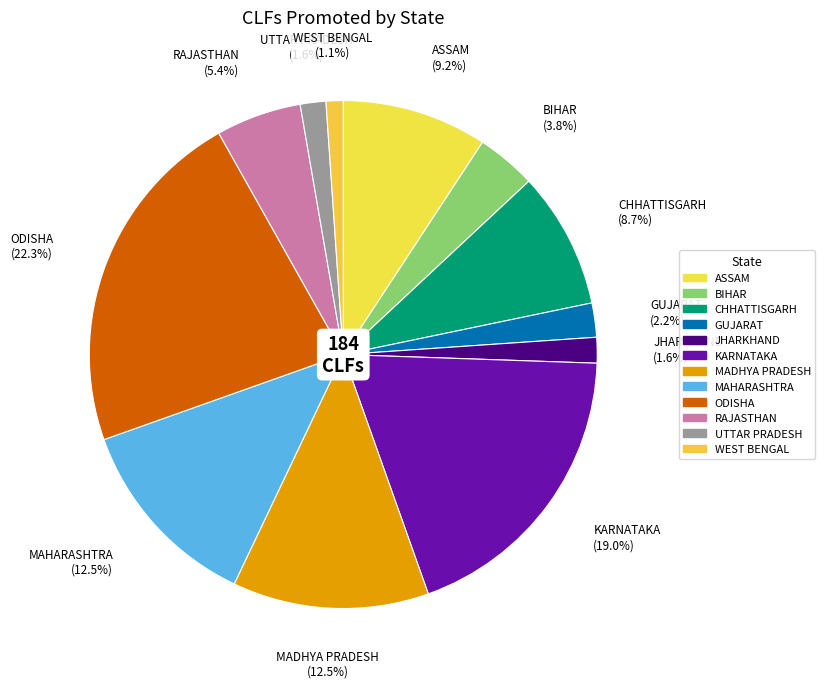

Count the number of slices in the pie.

12